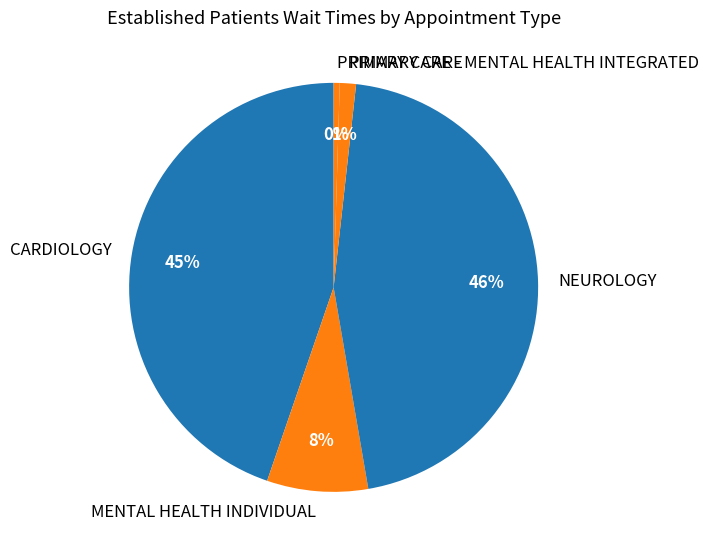

To the nearest percent, what is the average slice percentage?

20%